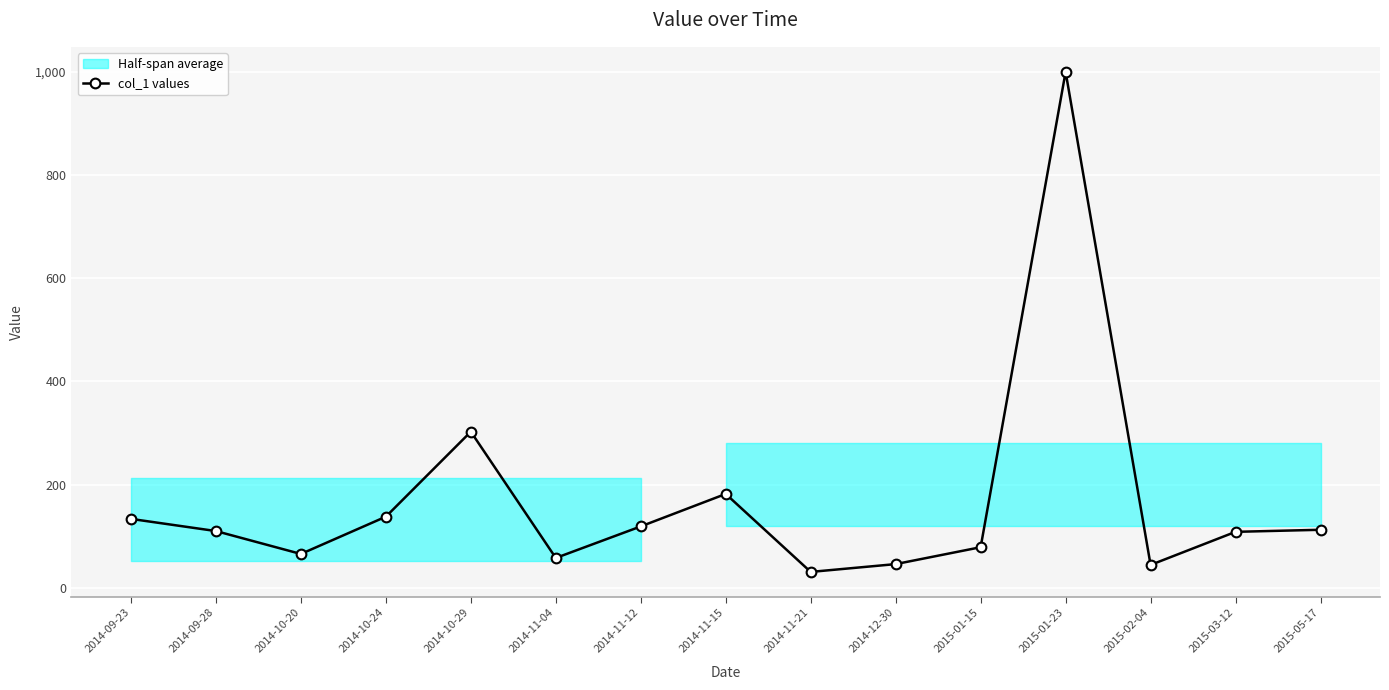

At which category does the data reach its first local valley?

2014-10-20